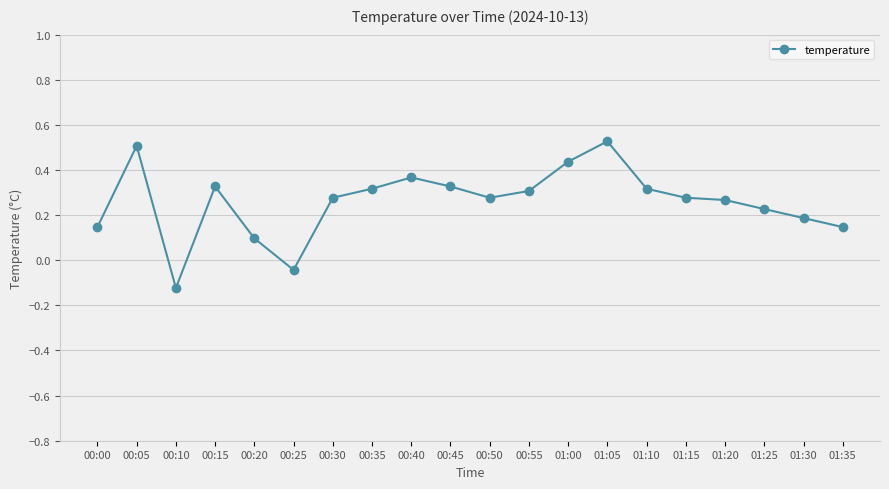

At which category does the chart reach its minimum across all series?

00:10